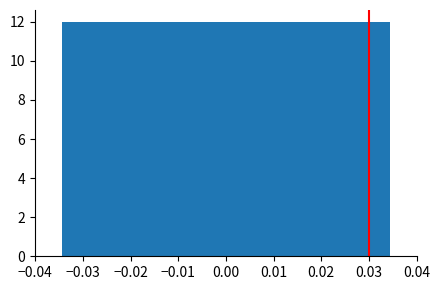

How tall is the bar that spans 0.021 to 0.027 on the x-axis? Neither the bar edges nor the heights are printed on the chart, so give them approximately, as read against the axes.

12